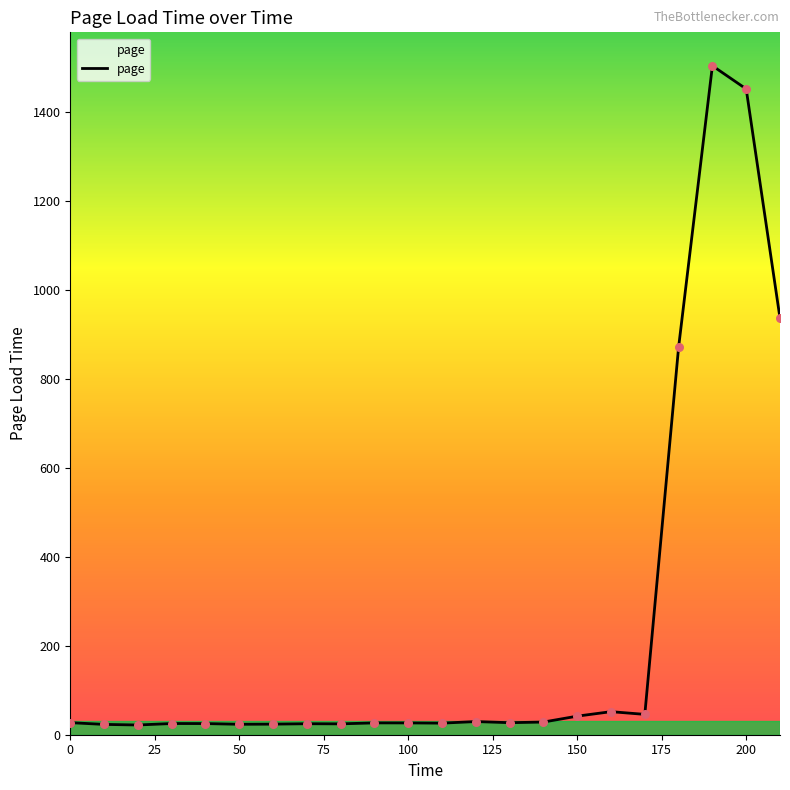

What is the difference between the maximum and minimum values?

1481.7